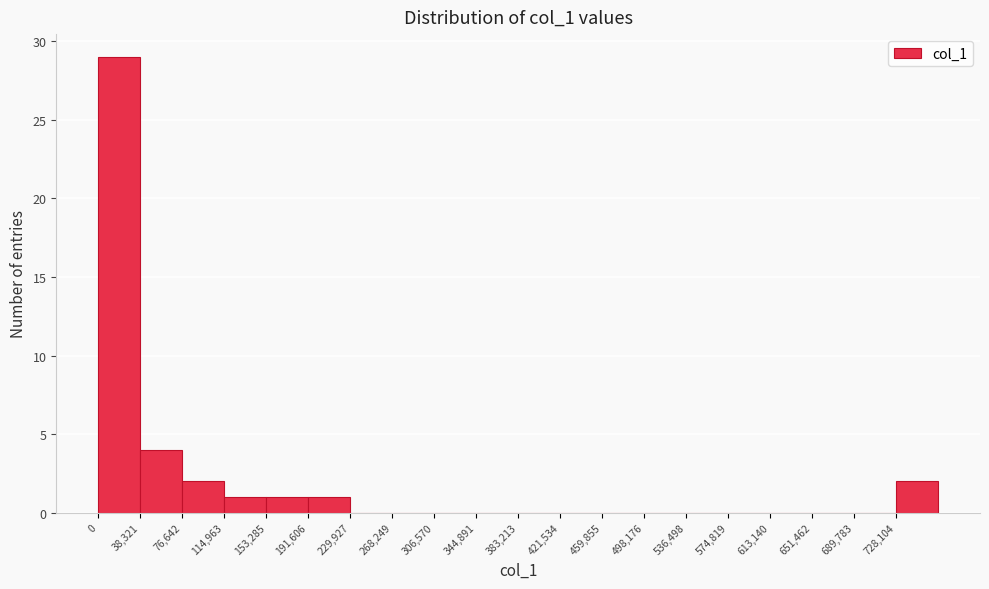

Which range on the x-axis has the tallest bar?

0 to 40000